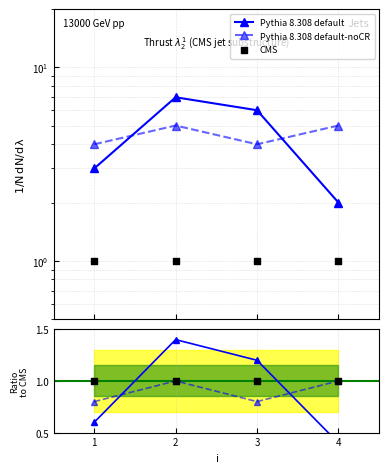

Which series has the largest total across all categories?

Pythia 8.308 default